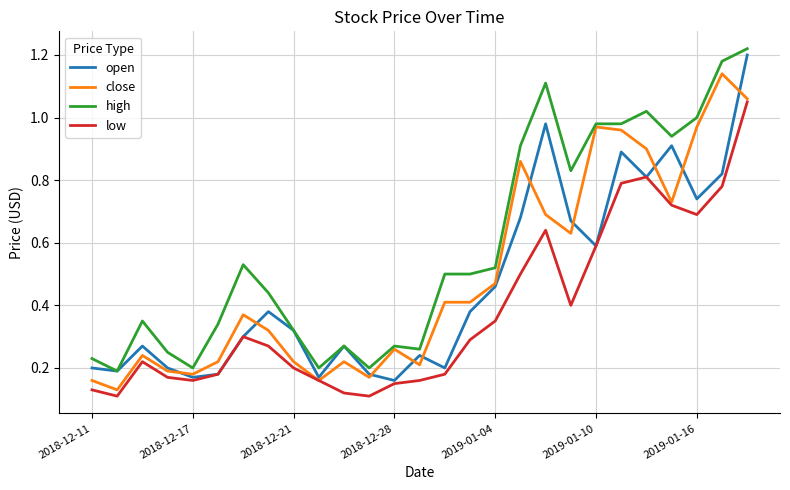

True or false: high and low intersect in this chart.

False